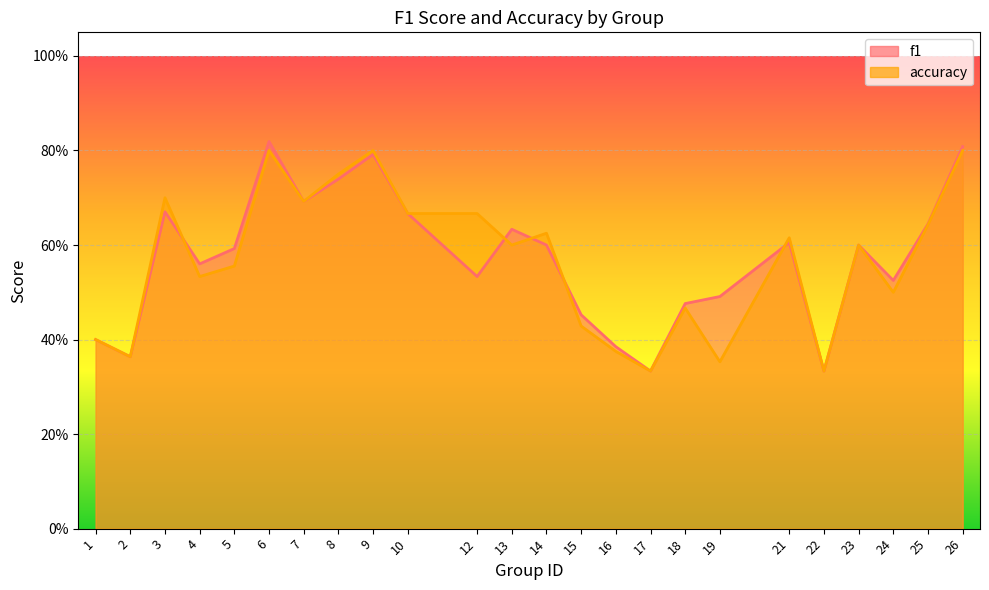

What are all the series names shown in the legend?

f1, accuracy